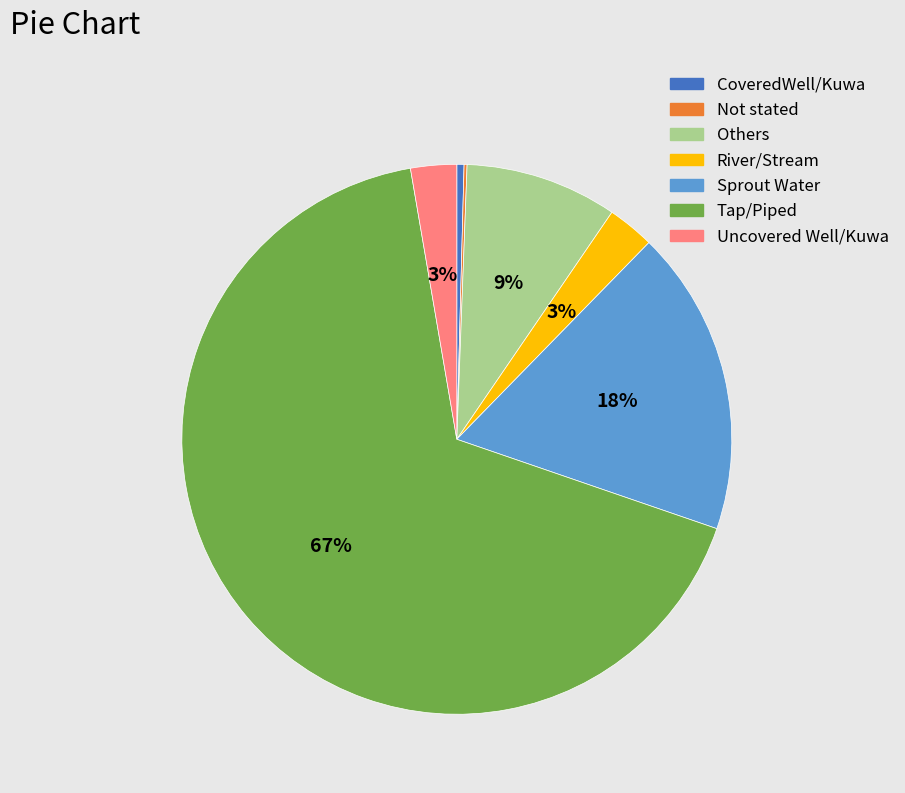

Is it true that Tap/Piped is 67% of the pie?

True